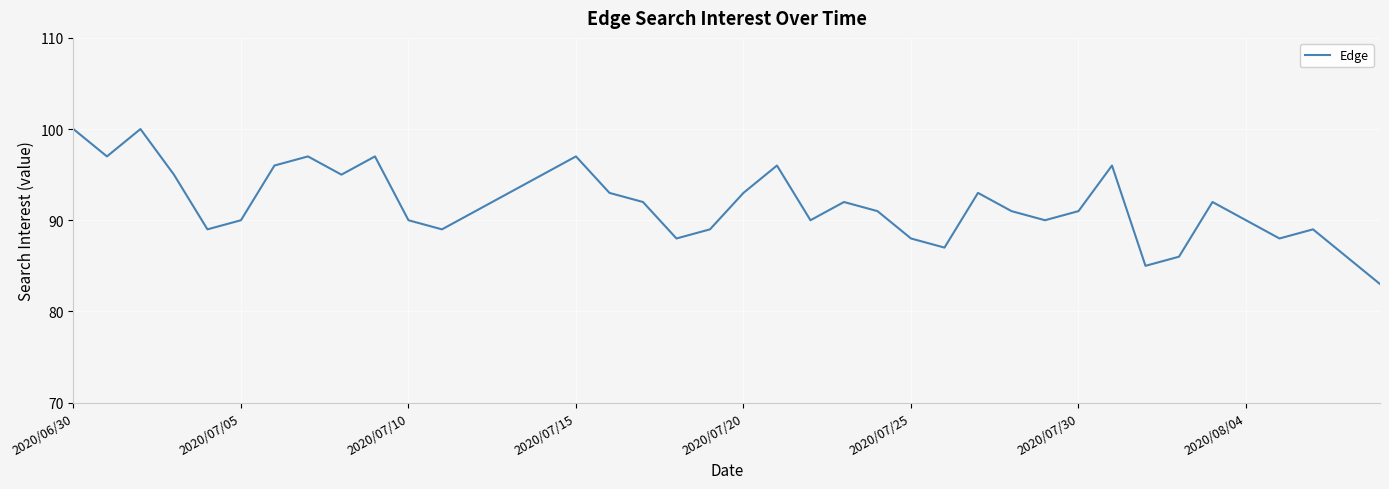

What is the minimum value shown in the chart?

83